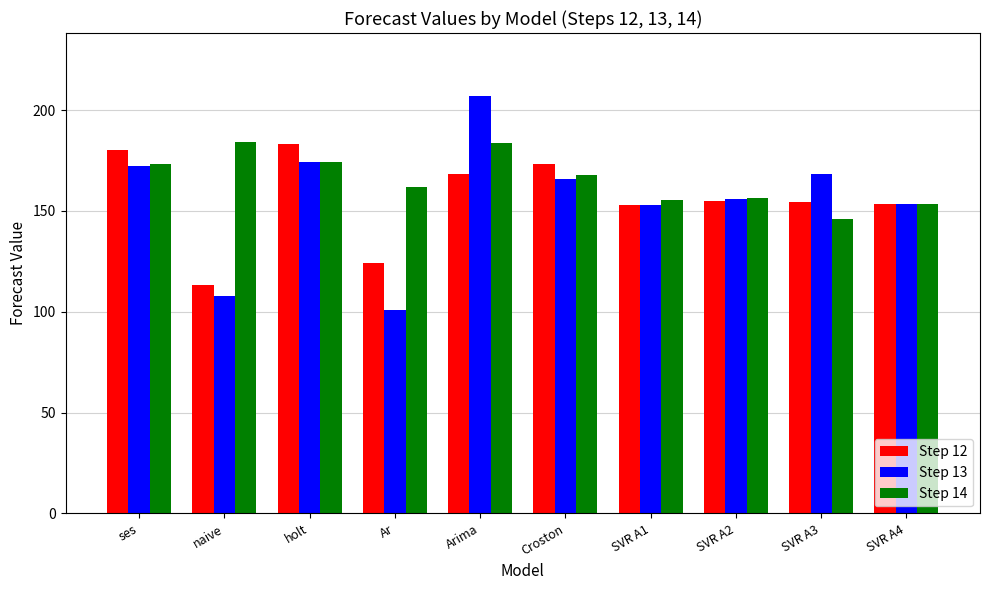

What is the average value of the Step 12 series?

155.7